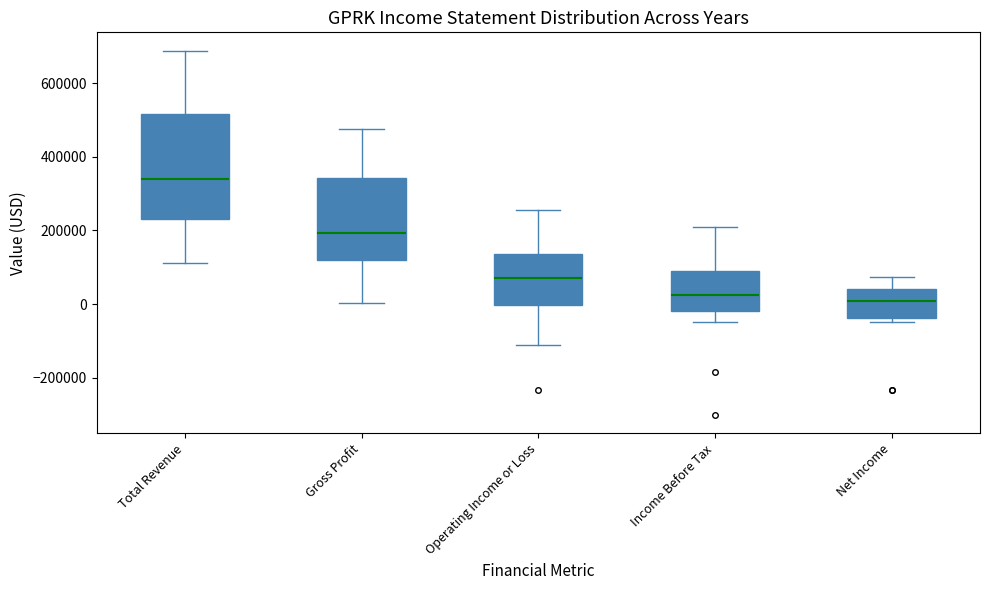

Which box is the tallest, from its lower edge to its upper edge?

Total Revenue